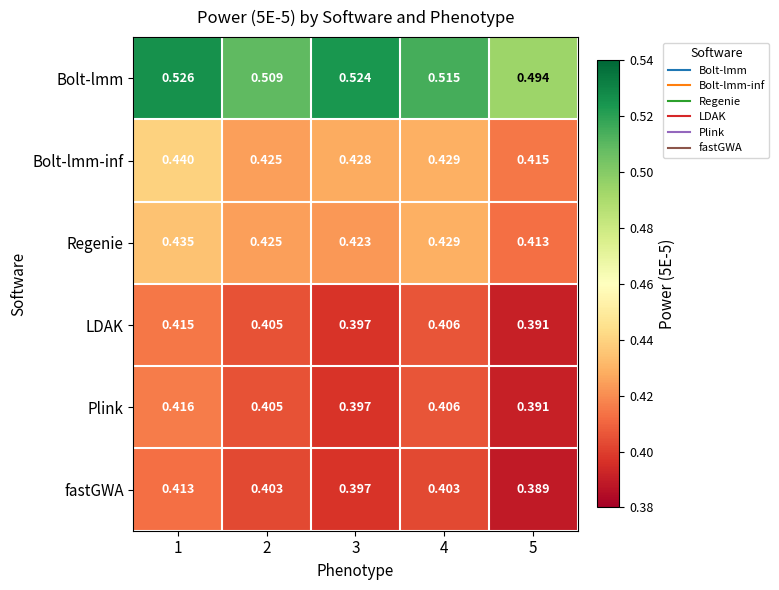

Is the value of Bolt-lmm-inf at 2 greater than the value of Bolt-lmm at 5?

No